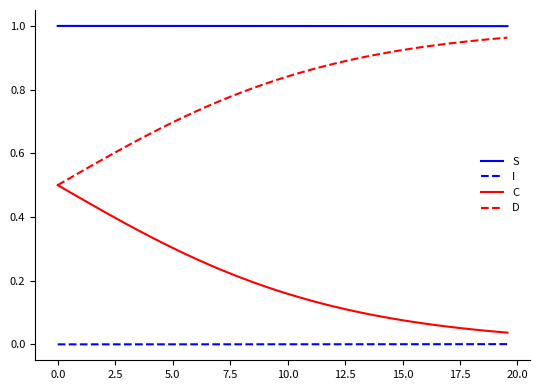

Rank the series by their average value, from highest to lowest.

S, D, C, I